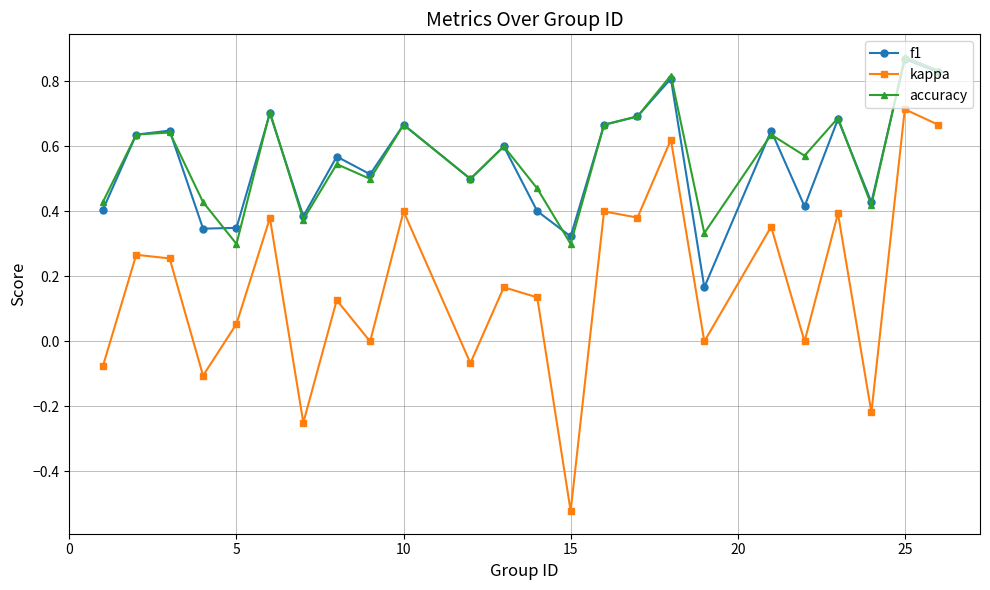

True or false: accuracy has more than 1 interior local peaks.

True